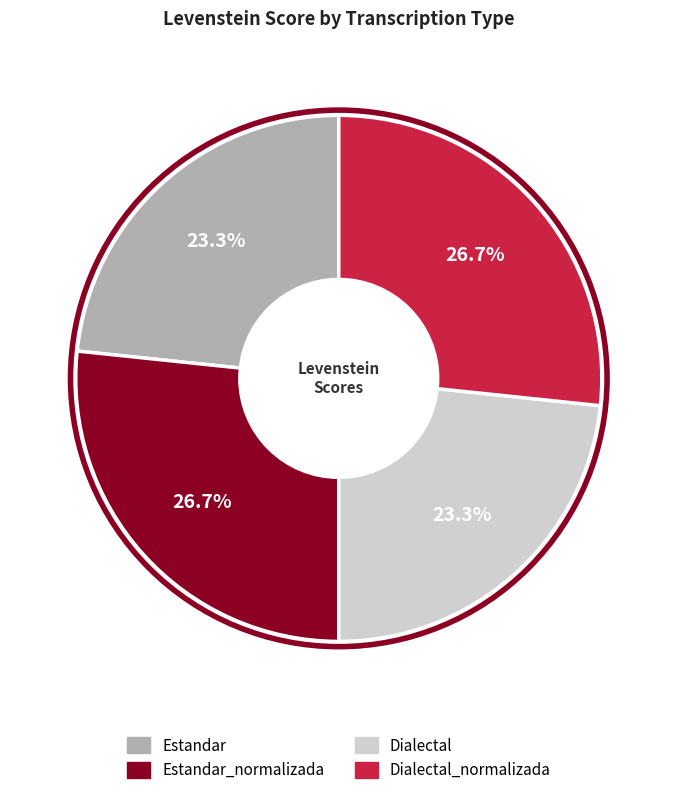

Is there any slice that represents more than half of the pie?

No